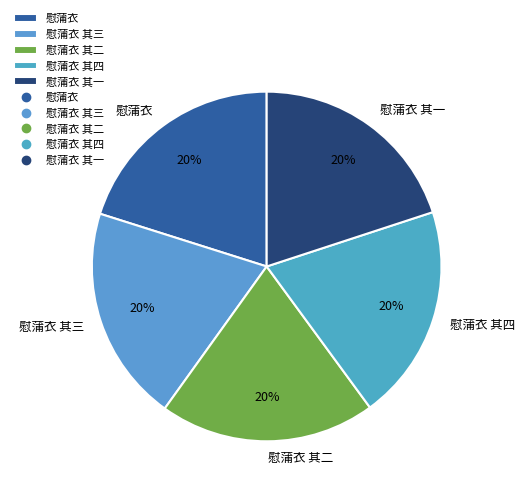

What is the ratio of the value at 慰蒲衣 其二 to the value at 慰蒲衣 其一?

1.0